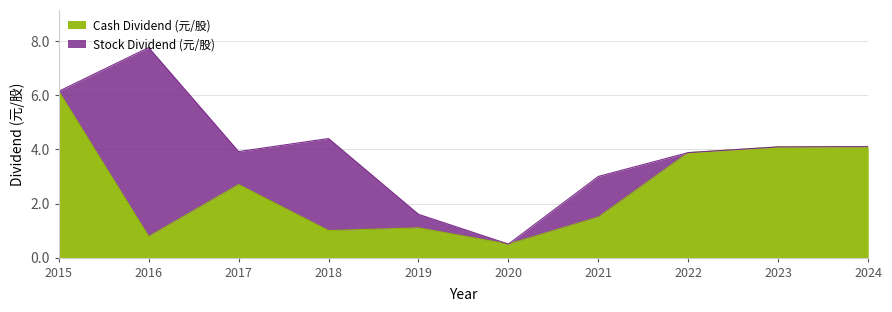

True or false: Total Dividend (元/股) has a value of 0.8 at 2020.

False